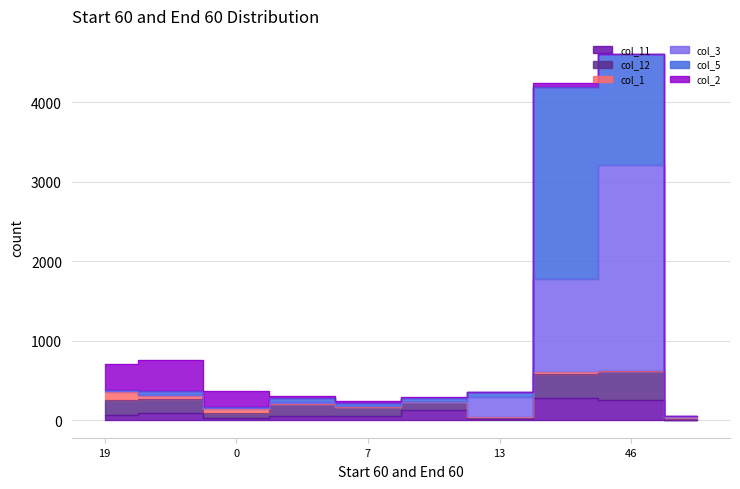

Where does the col_11 series first go above 65?

6